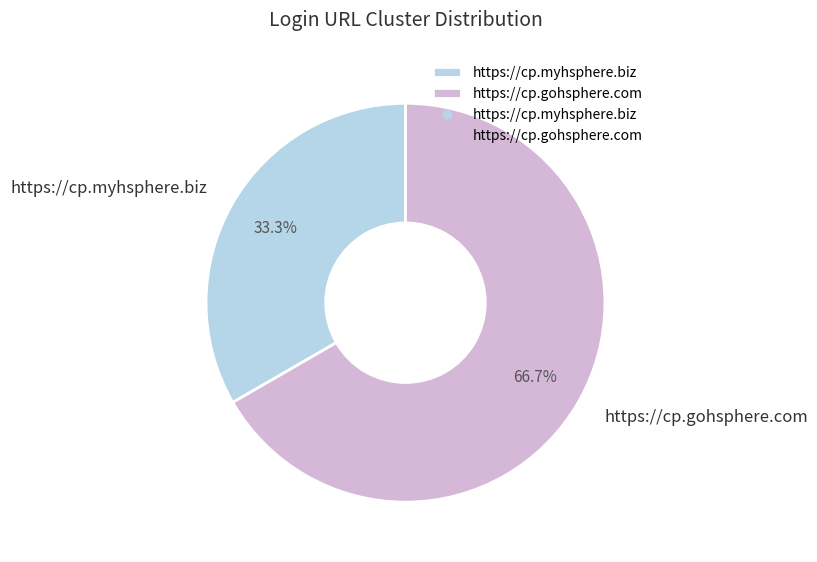

Approximately how many times larger is the value at https://cp.gohsphere.com compared to https://cp.myhsphere.biz?

2.0